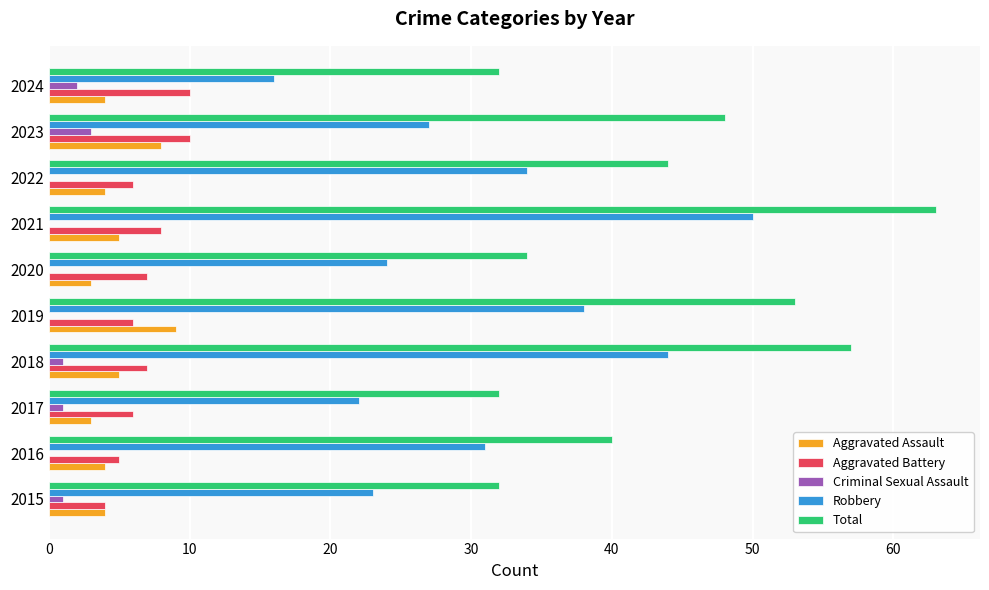

At which category is the sum across all series the highest?

2021